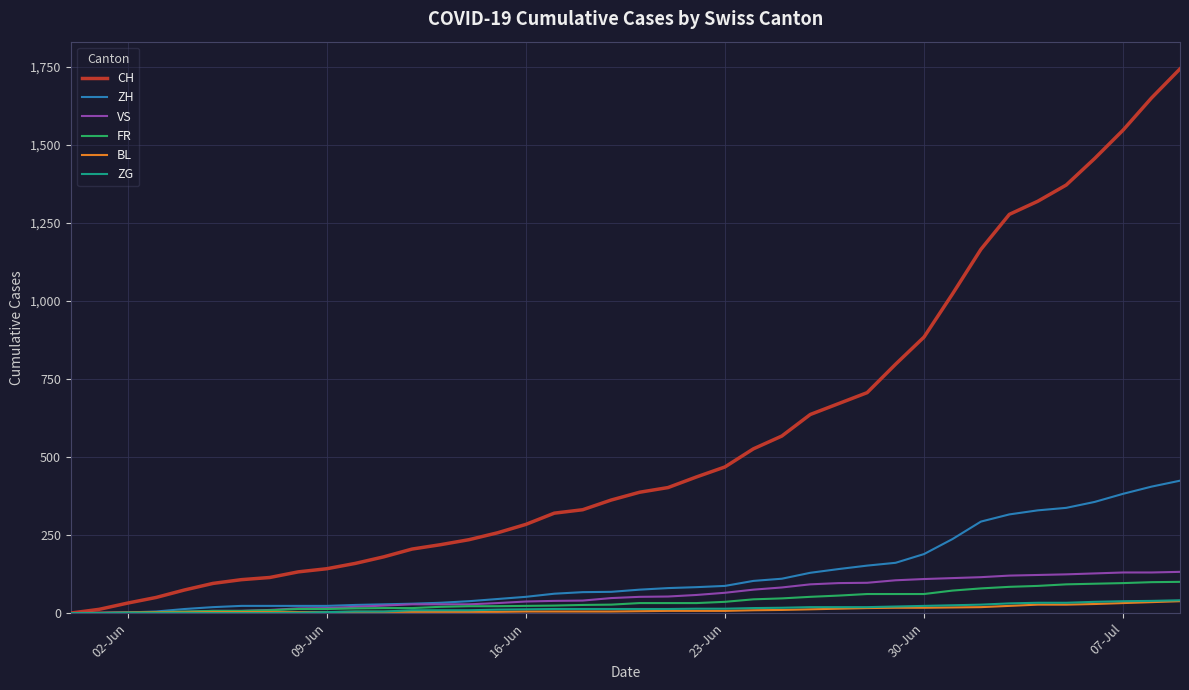

What is the highest value of the ZG series?

41